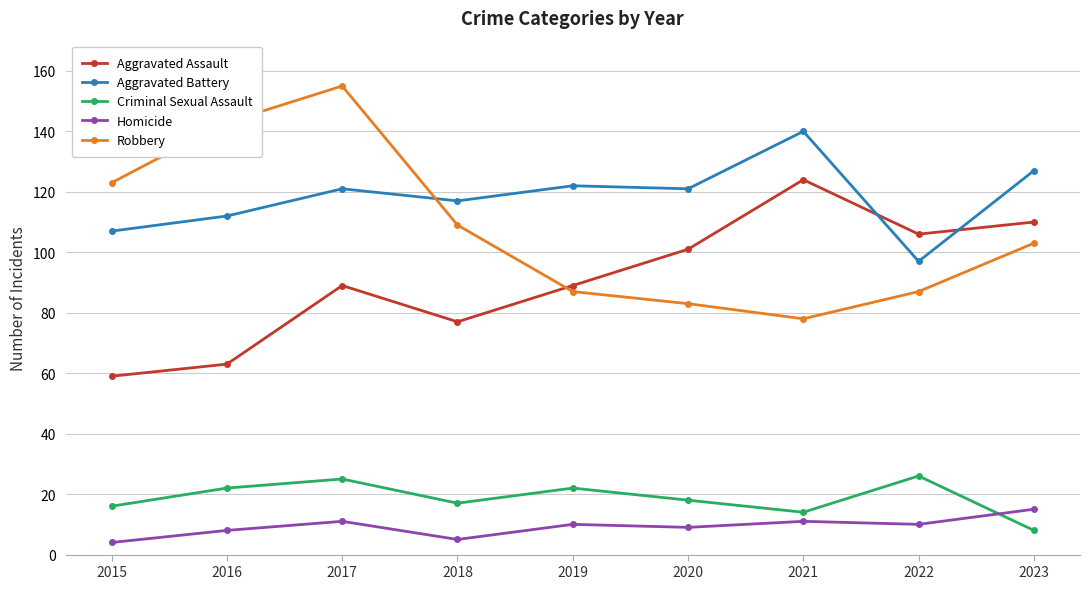

List the series in order of their peak value, highest first.

Robbery, Aggravated Battery, Aggravated Assault, Criminal Sexual Assault, Homicide